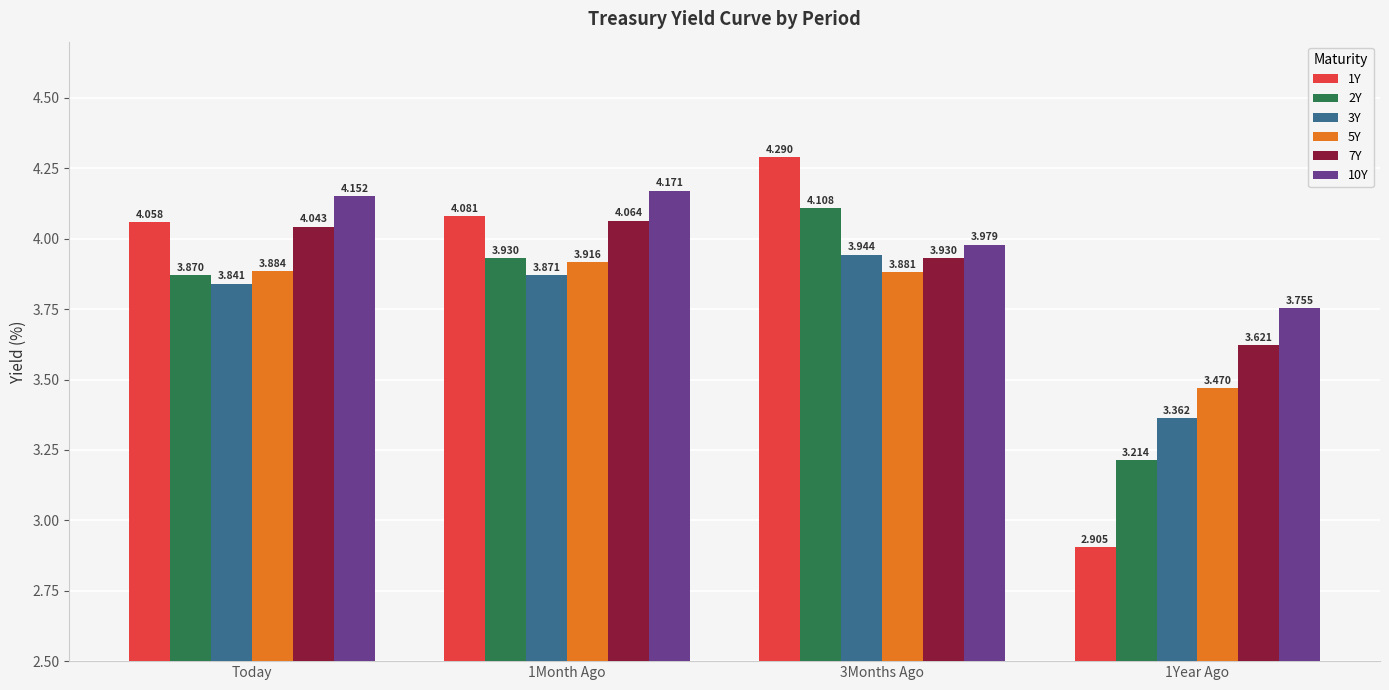

At which label is 7Y closest to 3?

1Year Ago